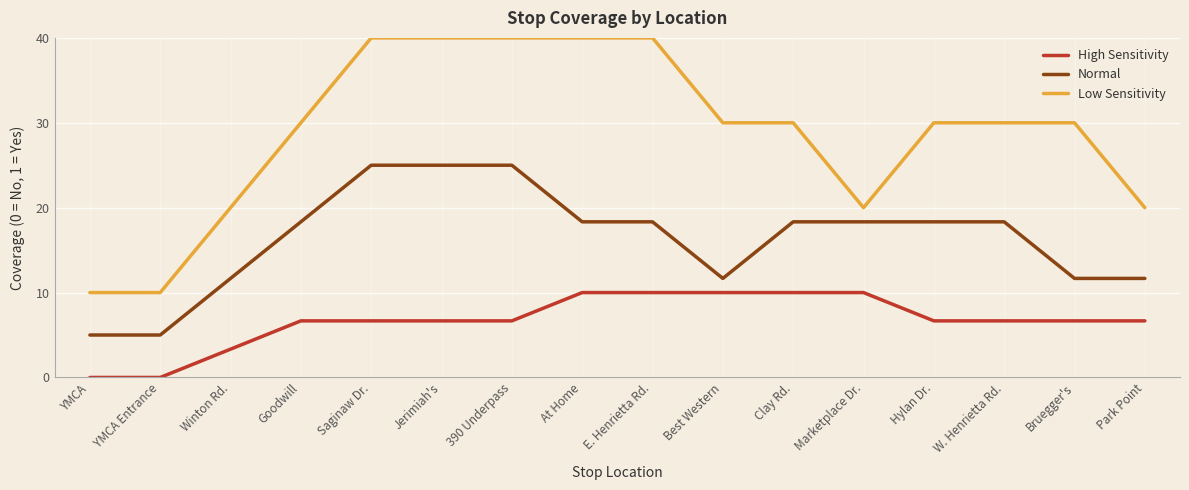

Which series changed the most between 390 Underpass and E. Henrietta Rd.?

Normal